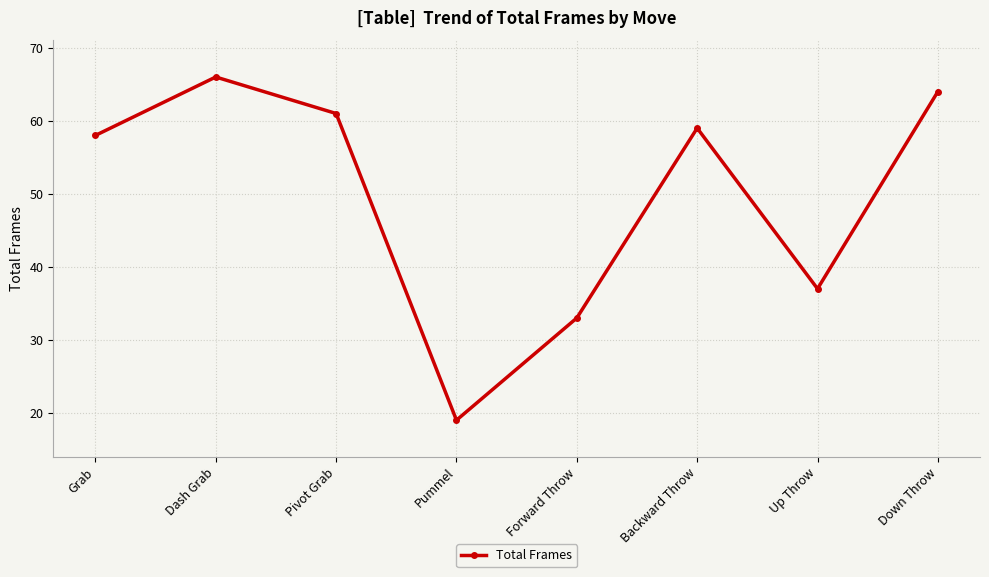

What is the label of the 8th point from the left?

Down Throw